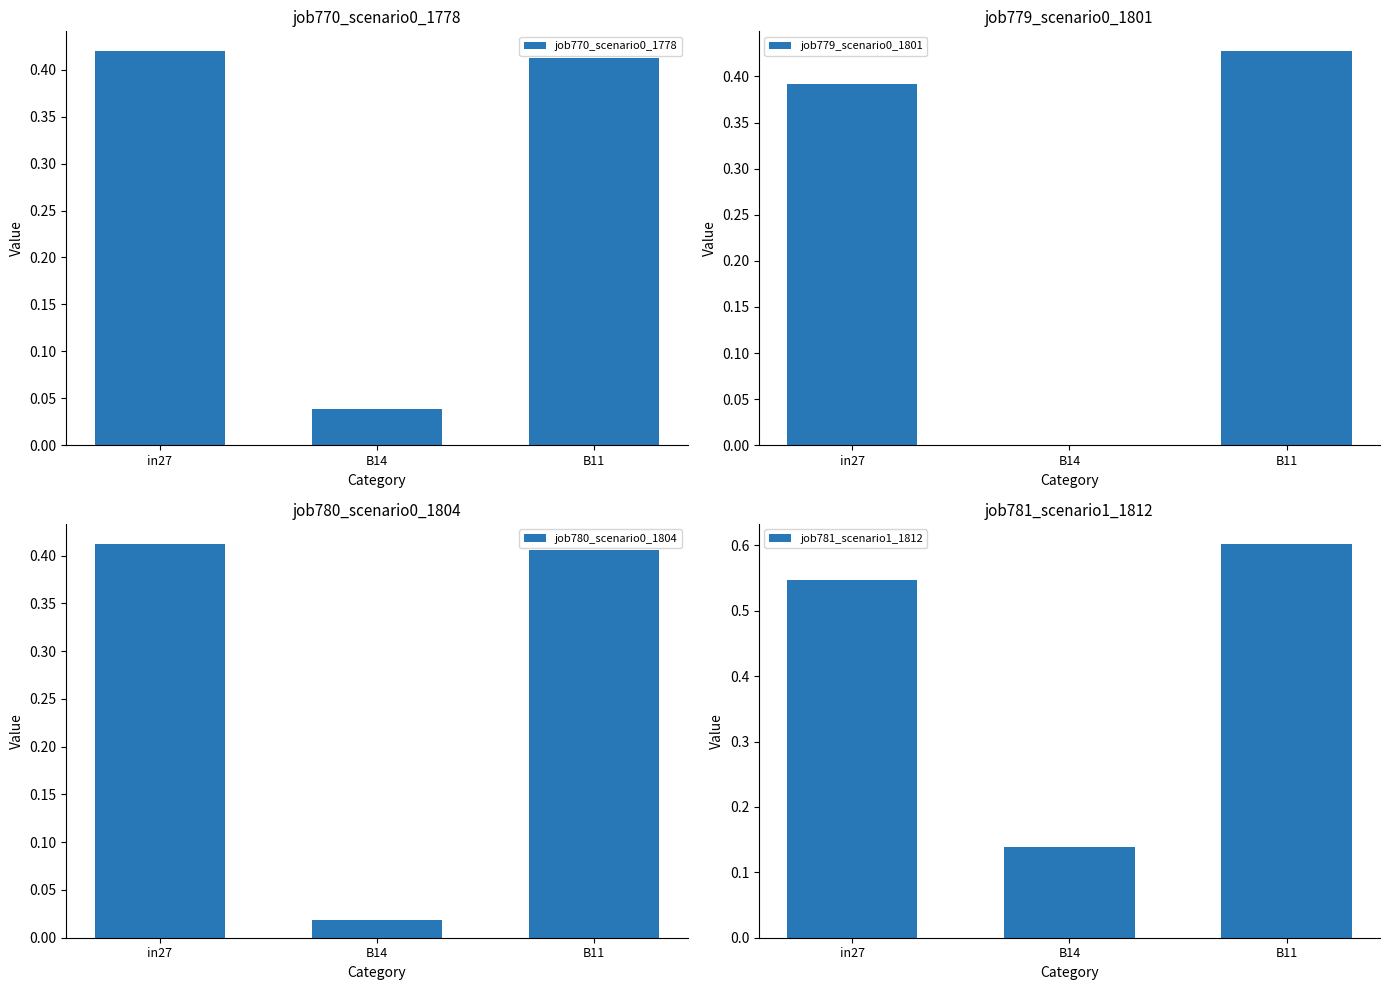

List the labels in order of job770_scenario0_1778 value, smallest first.

B14, B11, in27